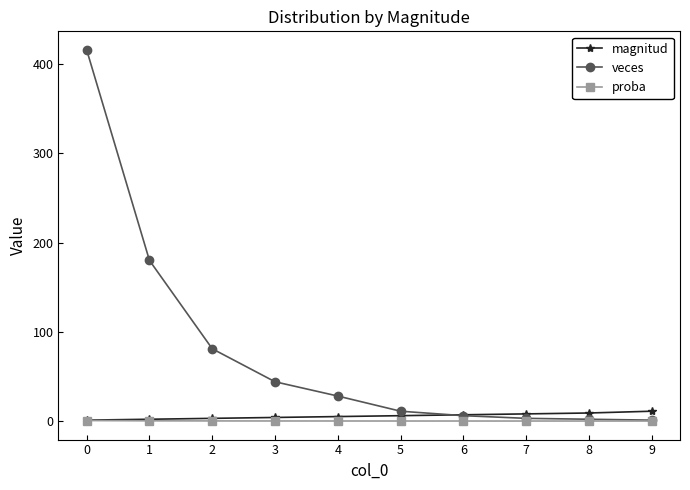

Which series has the largest total across all categories?

veces